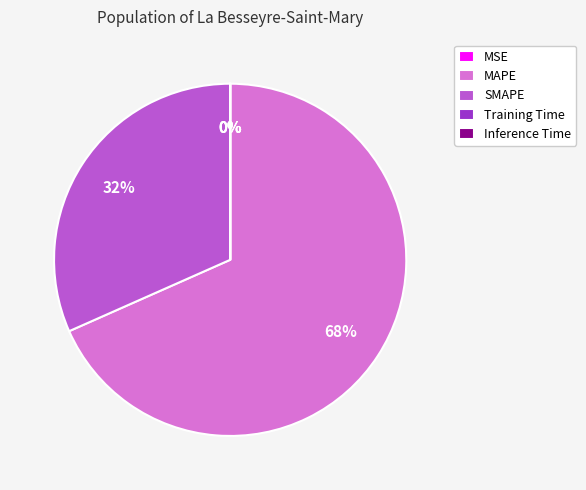

Which slice is the largest?

MAPE